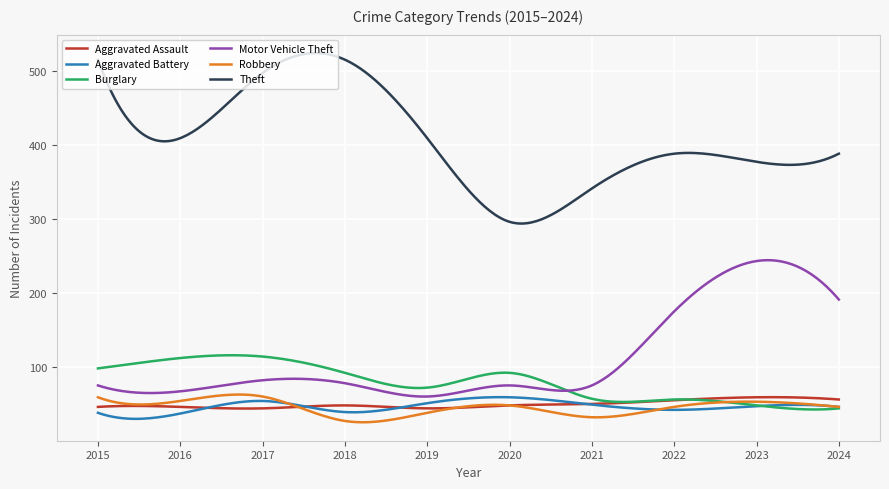

Which series has the largest total across all categories?

Theft